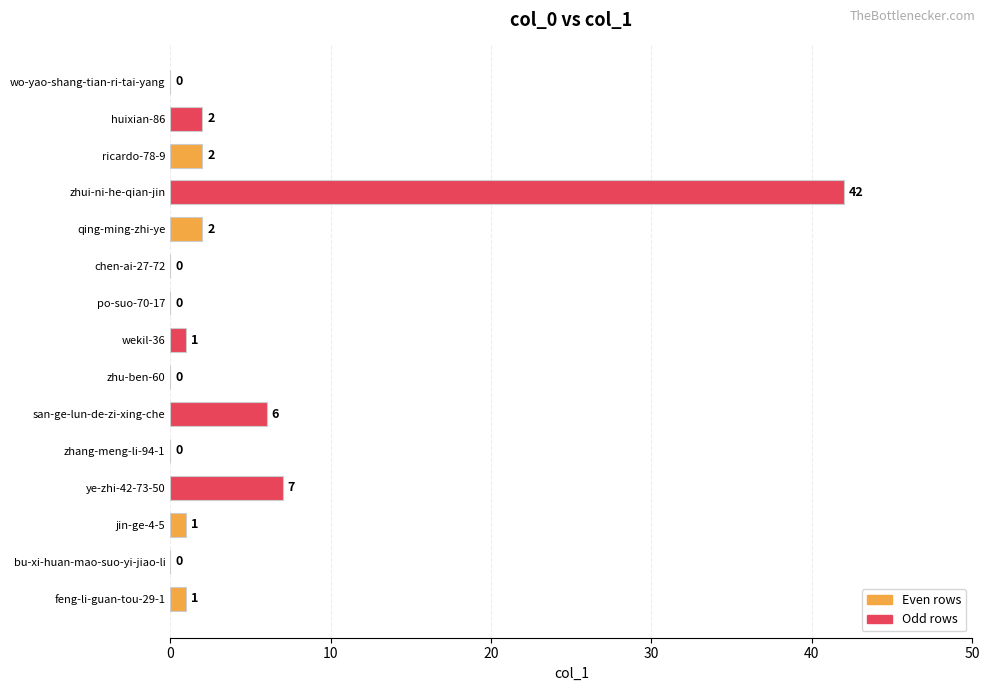

What is the sum of all values?

64